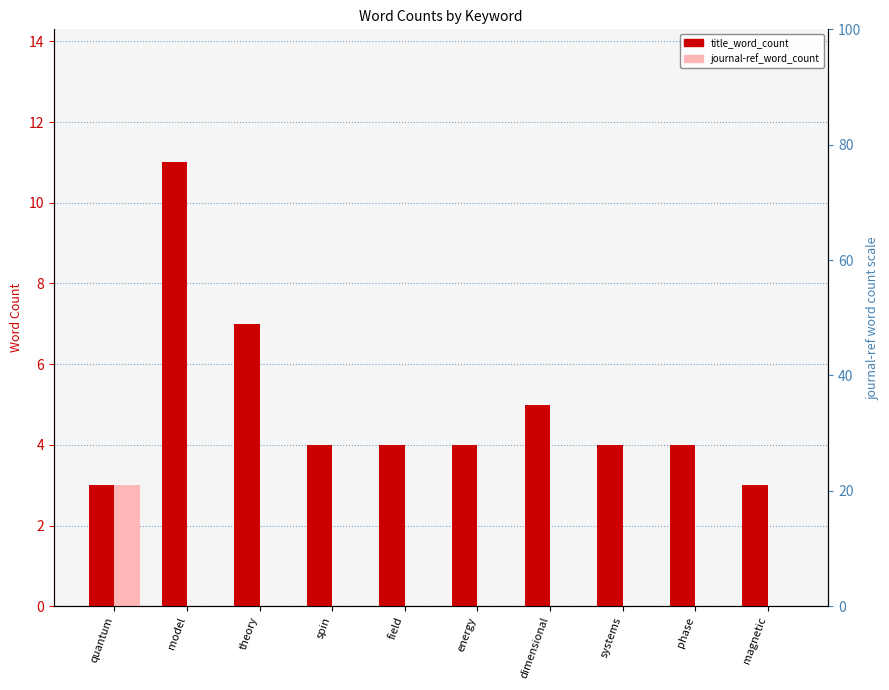

True or false: journal-ref_word_count has a value of 3 at quantum.

True